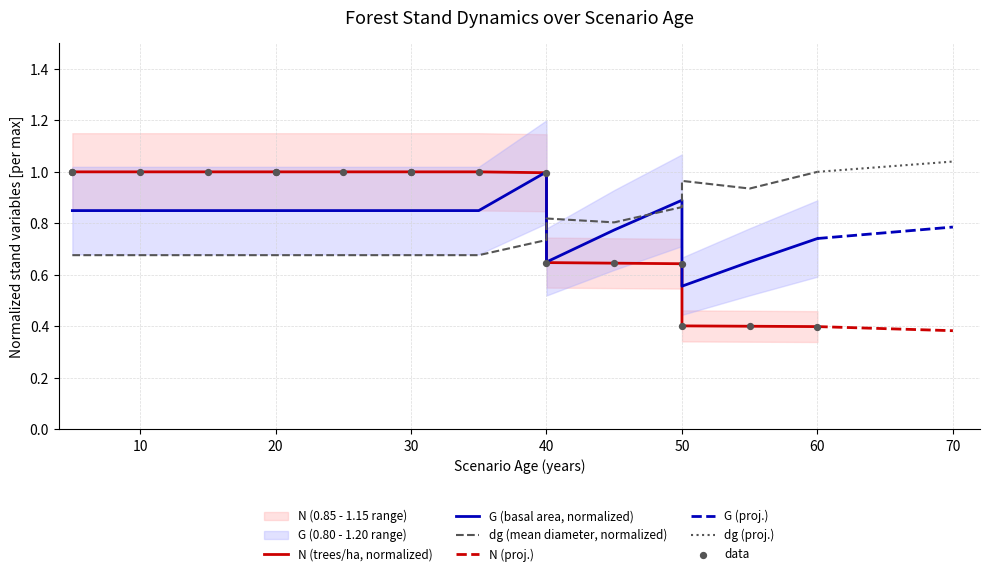

At which category is the sum across all series the highest?

40